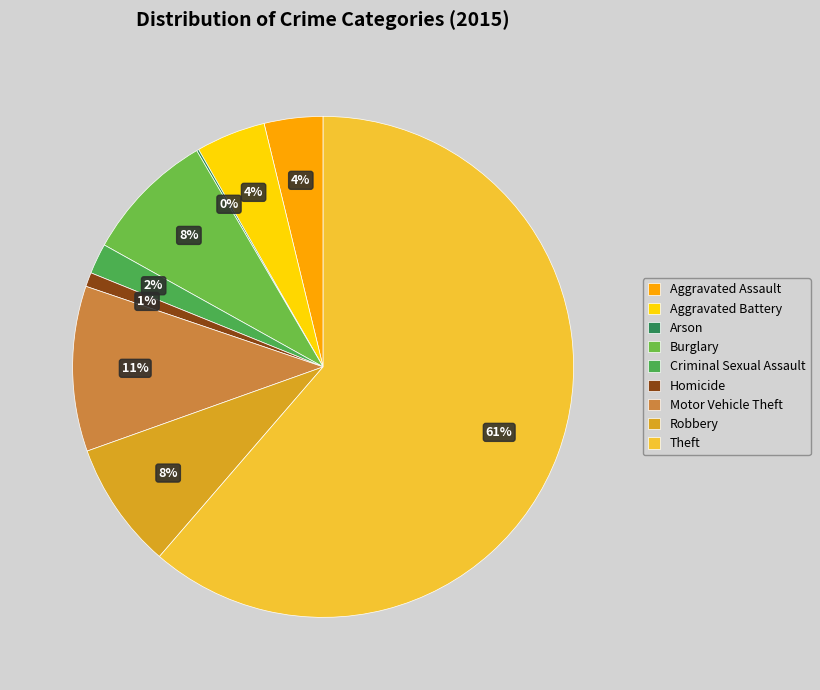

Count the number of slices in the pie.

9